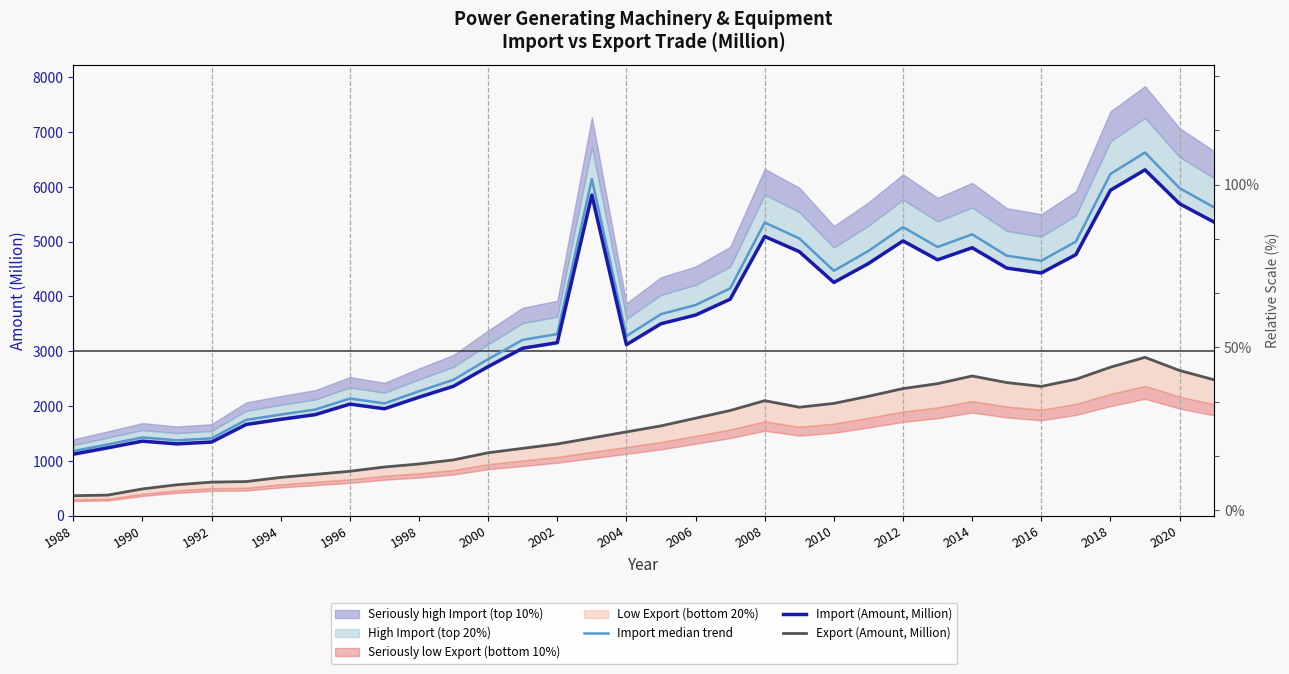

Which series changed the most between 2014 and 28?

Import median trend